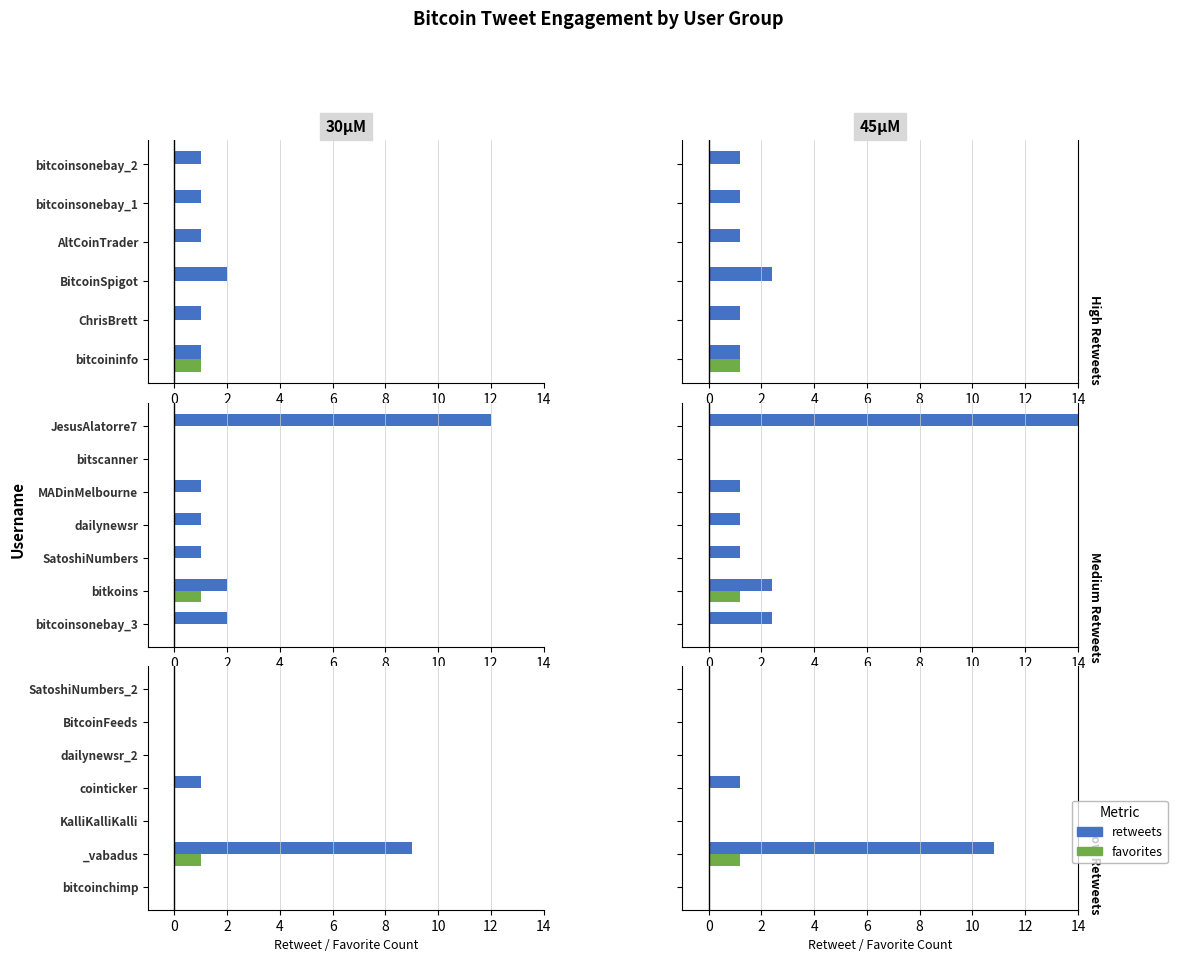

What is the sum of the retweets values at _vabadus and dailynewsr_2?

10.8